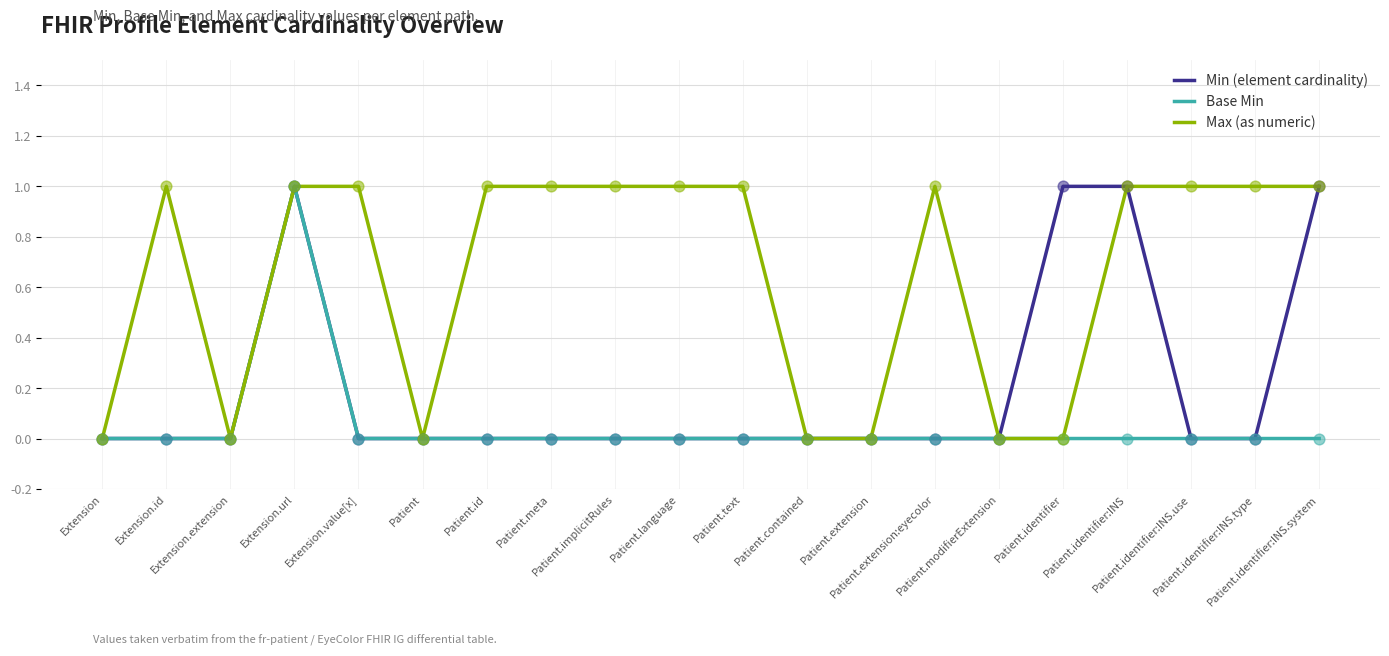

What is the total value across all series at Patient.meta?

1